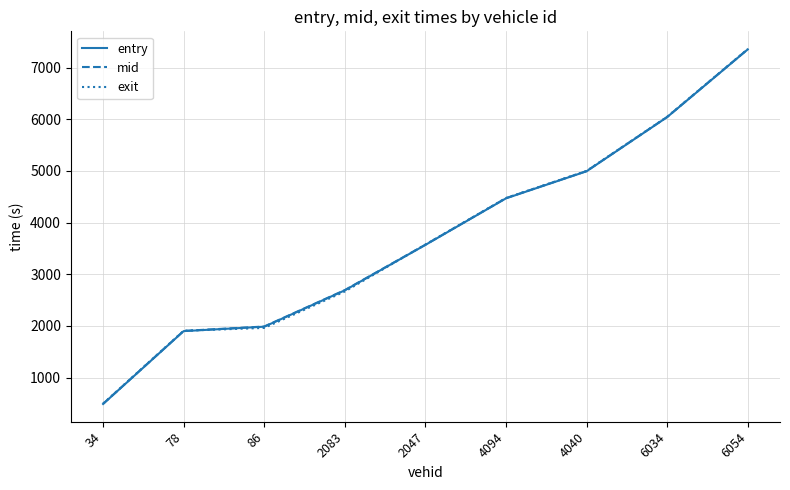

Between which two adjacent categories do exit and entry first intersect?

78 and 86